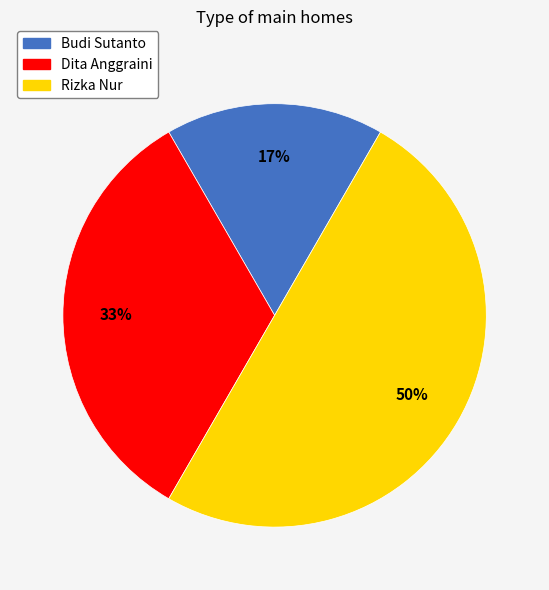

To the nearest percent, what is the average slice percentage?

33%